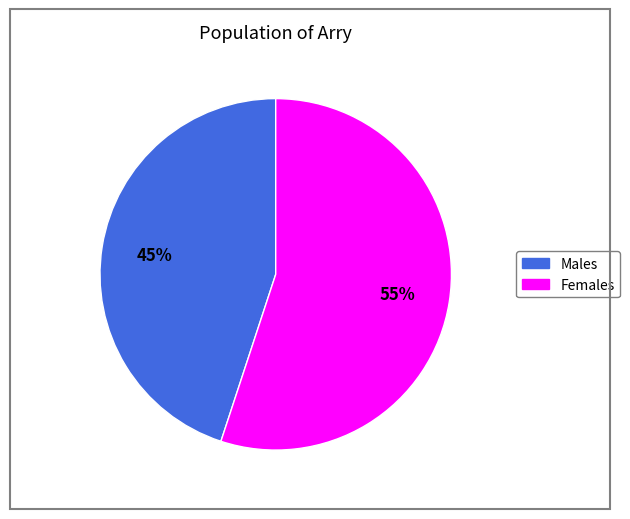

Is there a majority slice in this chart?

Yes